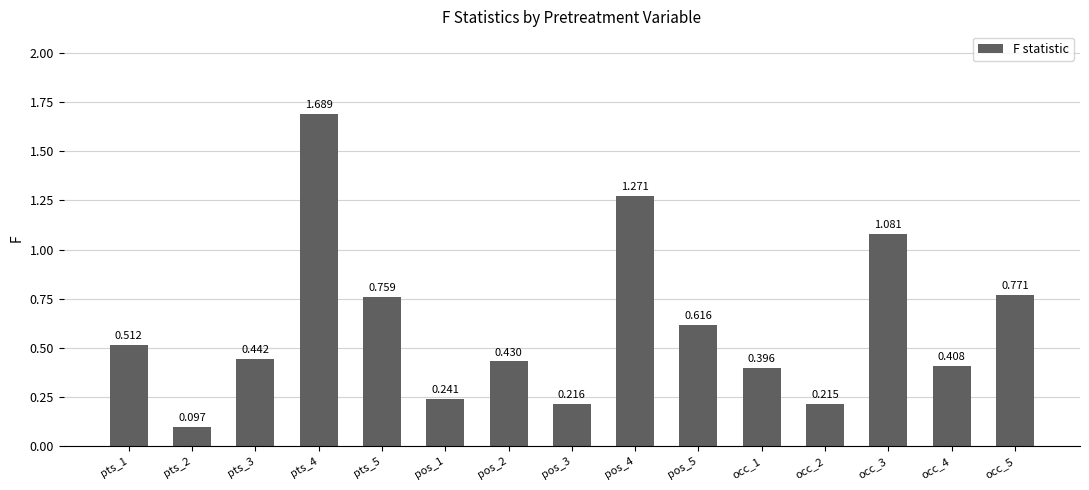

What is the change in value from pos_4 to occ_4?

-0.9